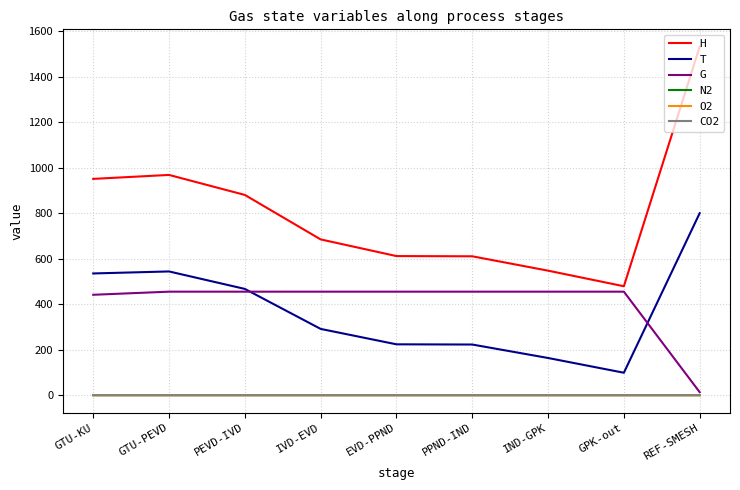

Which series changed the most between PEVD-IVD and PPND-IND?

H